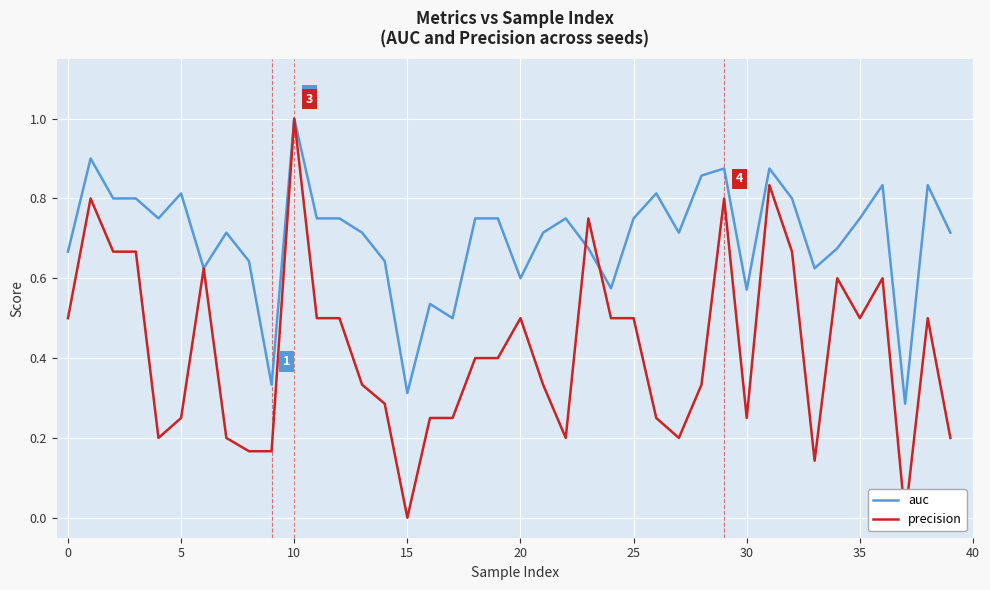

What is the difference between the maximum and minimum values in the precision series?

1.0